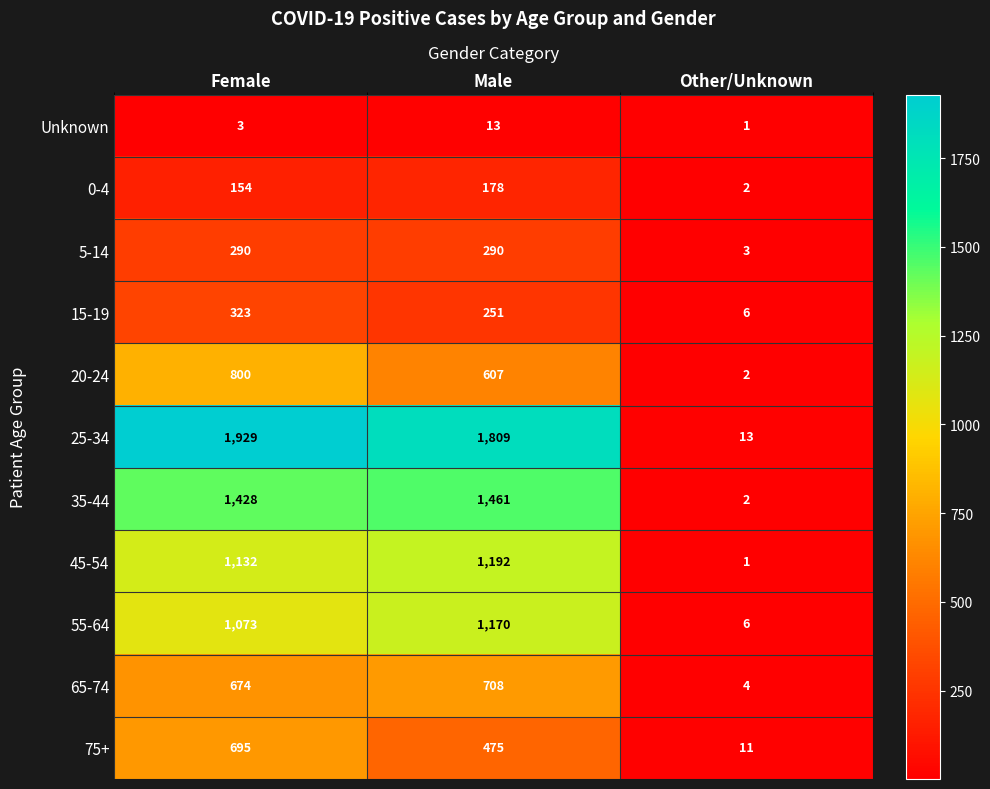

Which series changed the most between Female and Male?

75+